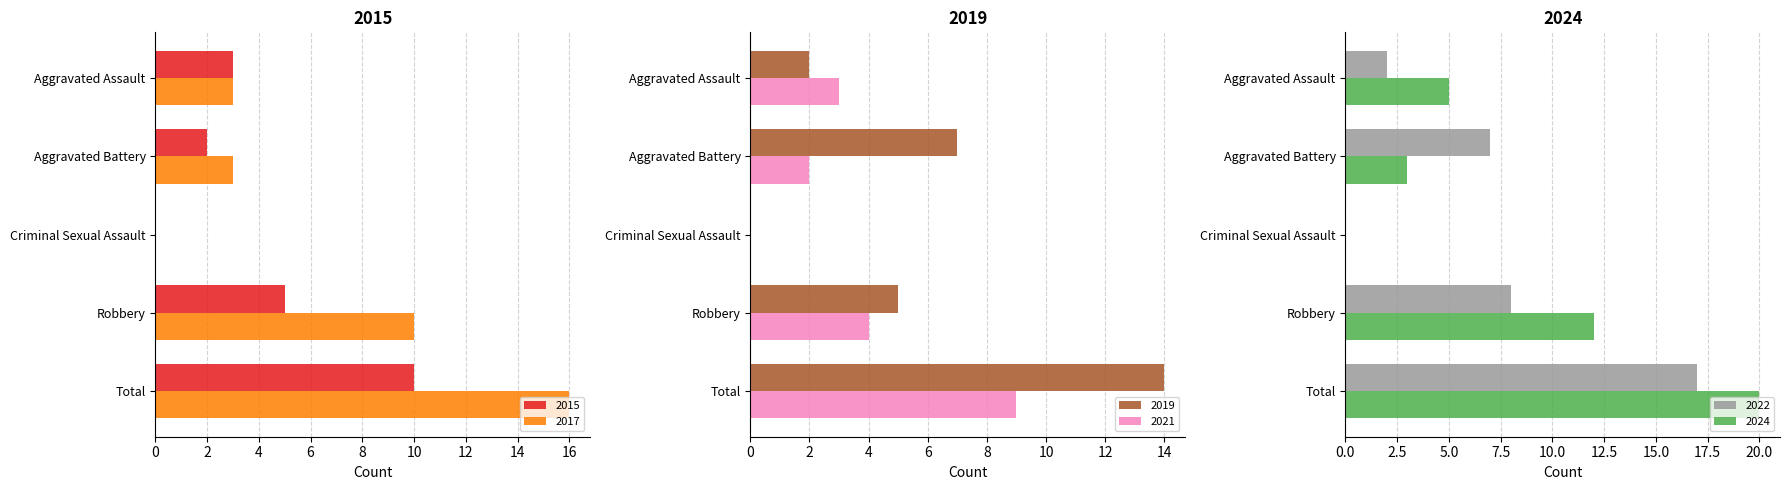

Which has a higher value, Aggravated Assault or Robbery?

Robbery